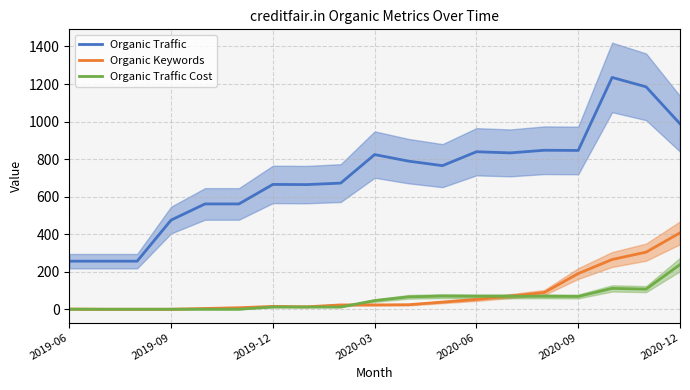

Which category has the highest value in the Organic Traffic Cost series?

2020-12